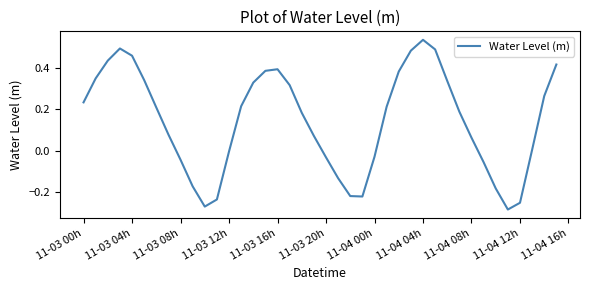

What is the difference between the maximum and minimum values?

0.8